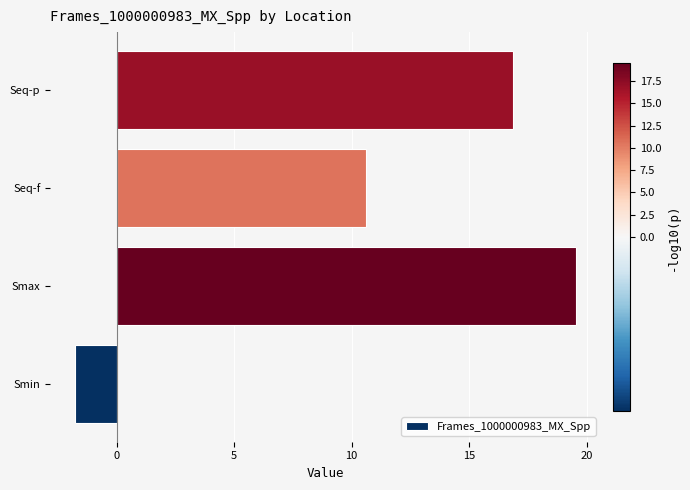

Reading bottom to top, transcribe all the data shown in this chart.

Smin=-1.8	Smax=19.6	Seq-f=10.6	Seq-p=16.9